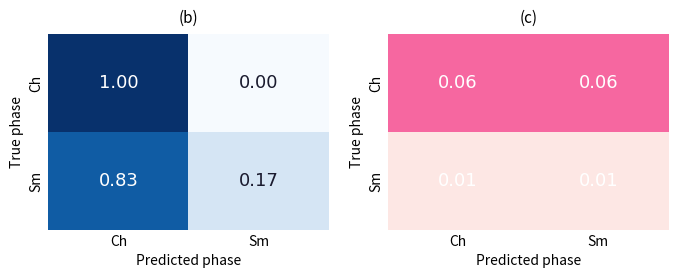

At which category is the sum across all series the highest?

Ch